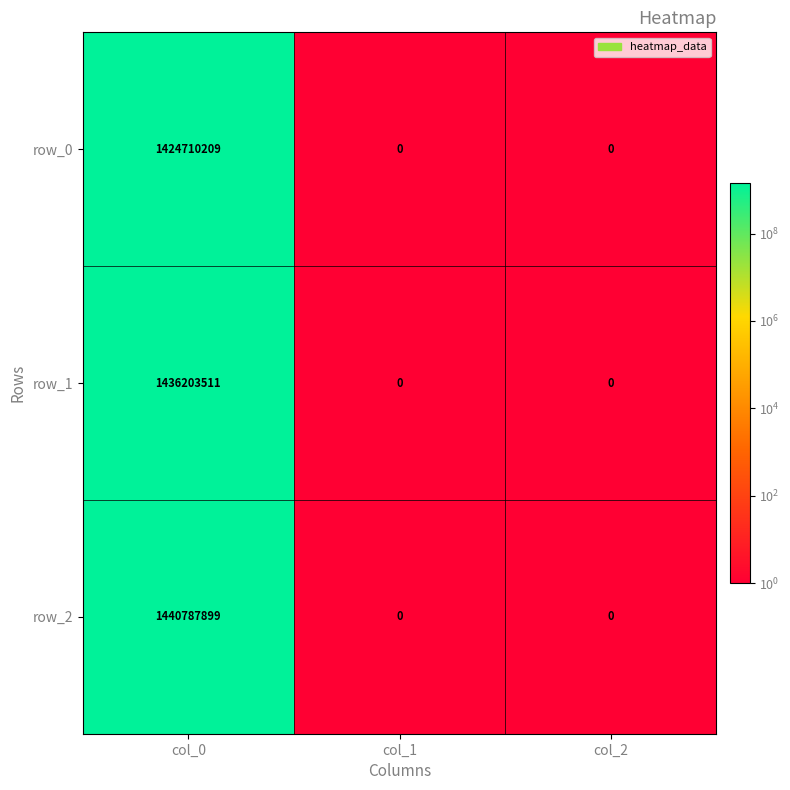

What is the total value across all series at col_0?

4301701619